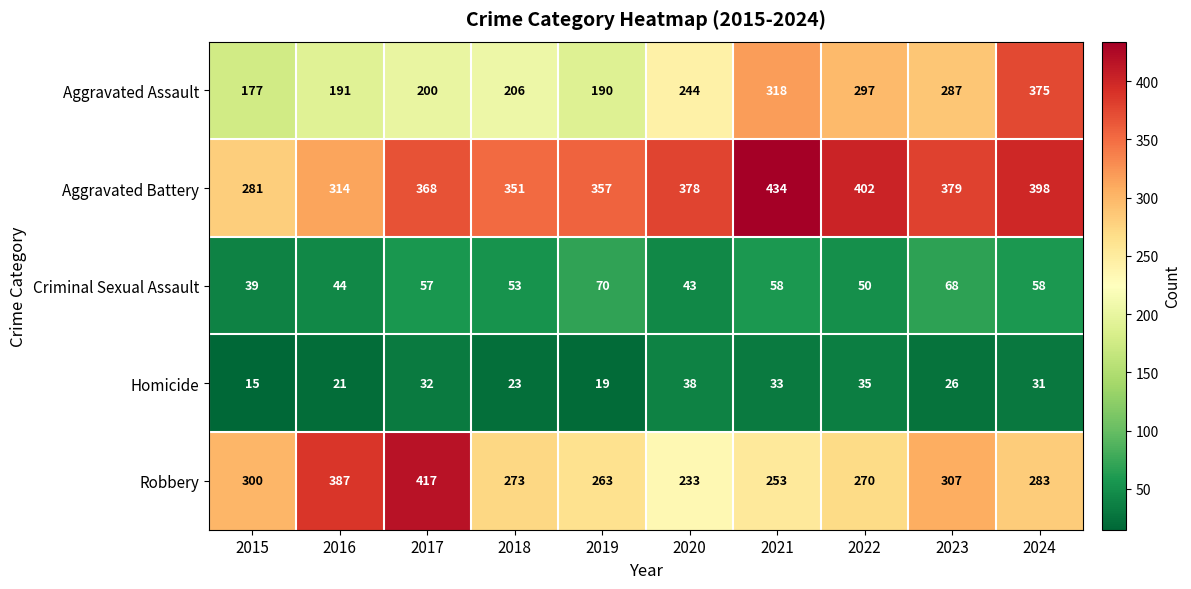

True or false: Homicide has a value of 15 at 2015.

True